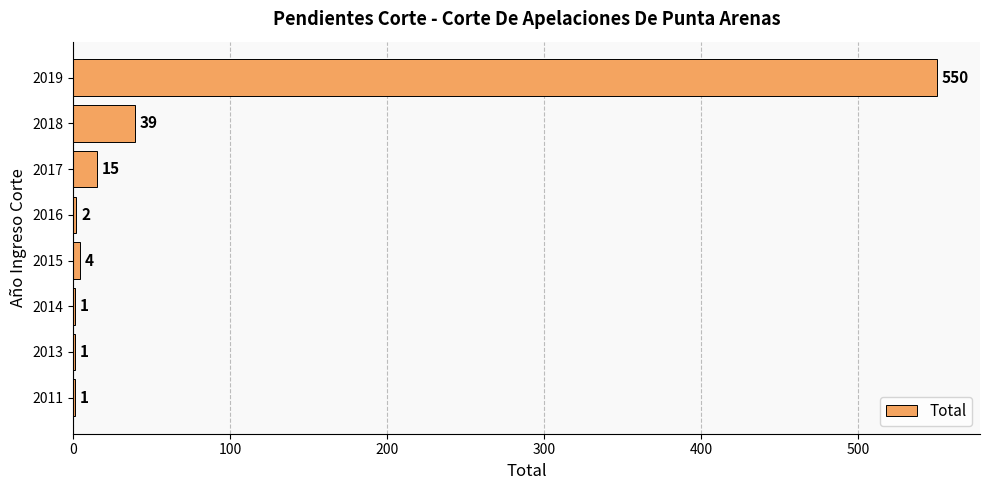

Is it true that the value at 2014 is 1?

True